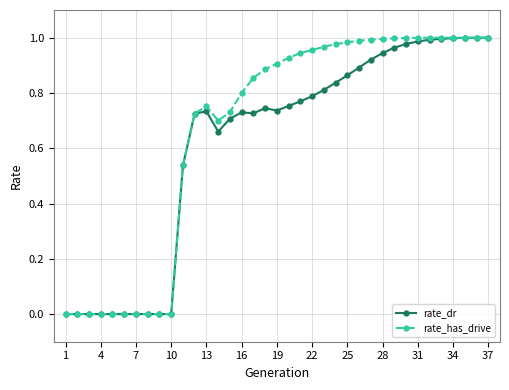

Which series has the largest total across all categories?

rate_has_drive